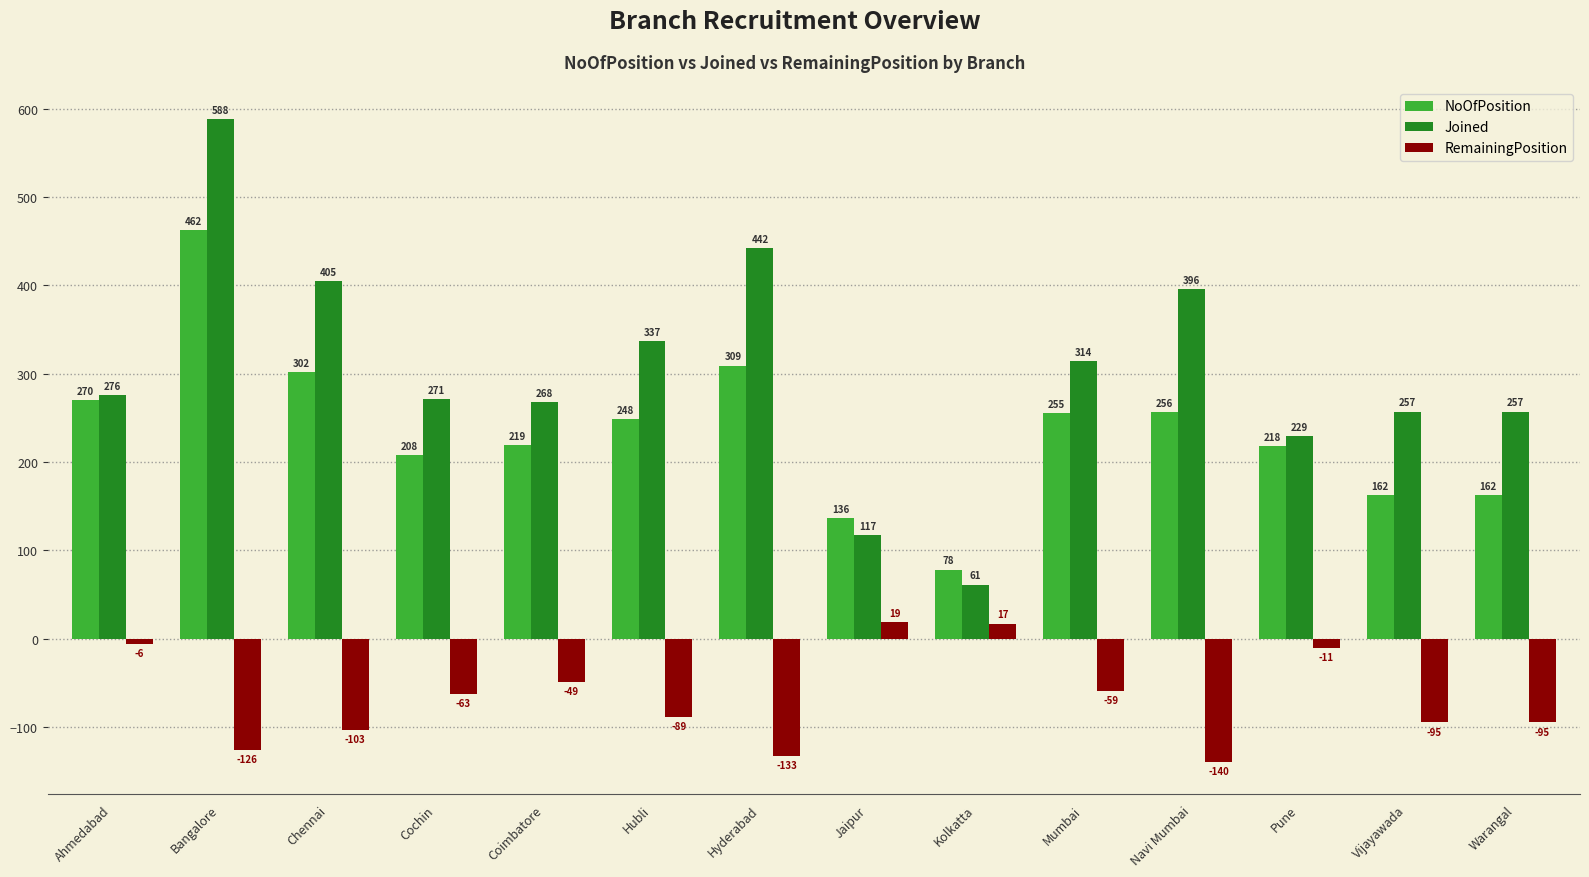

Which series has the largest total across all categories?

Joined